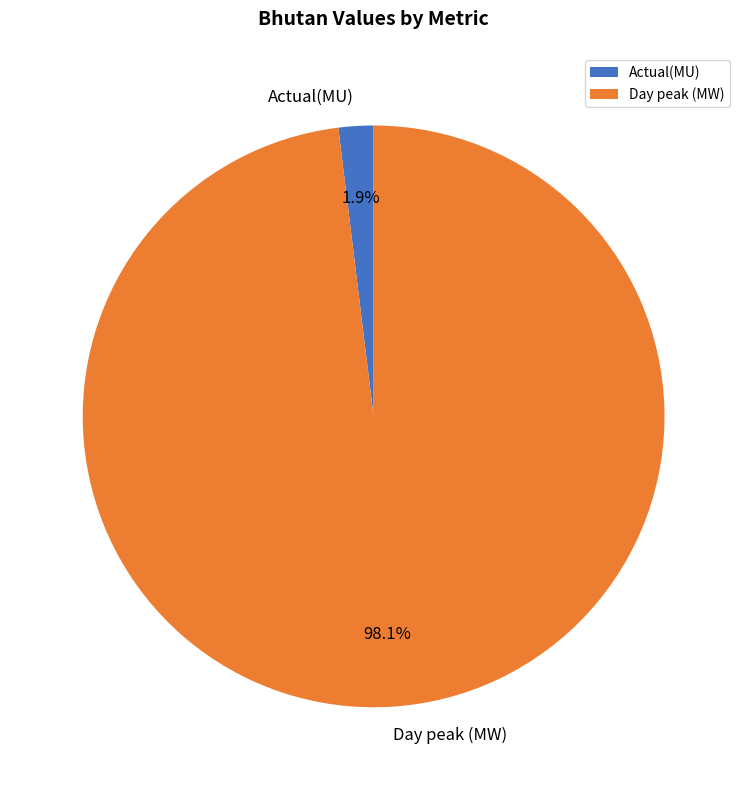

How many slices are in this pie chart?

2